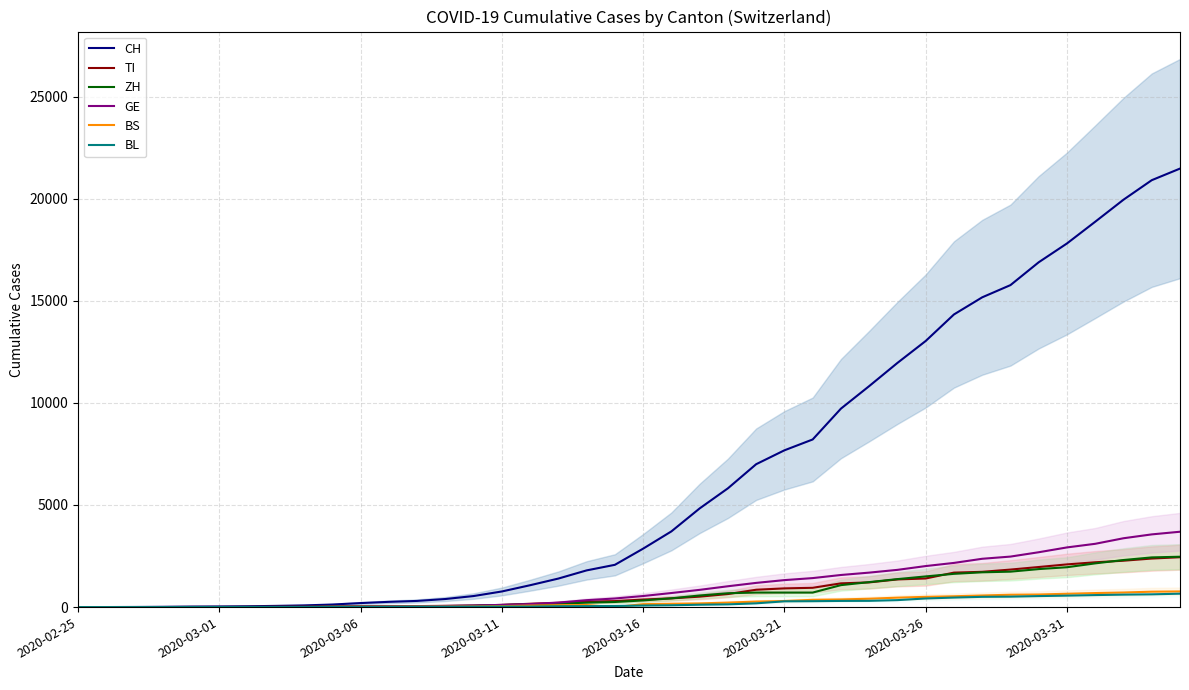

What is the value of the GE point at the 38th from the left?

3371